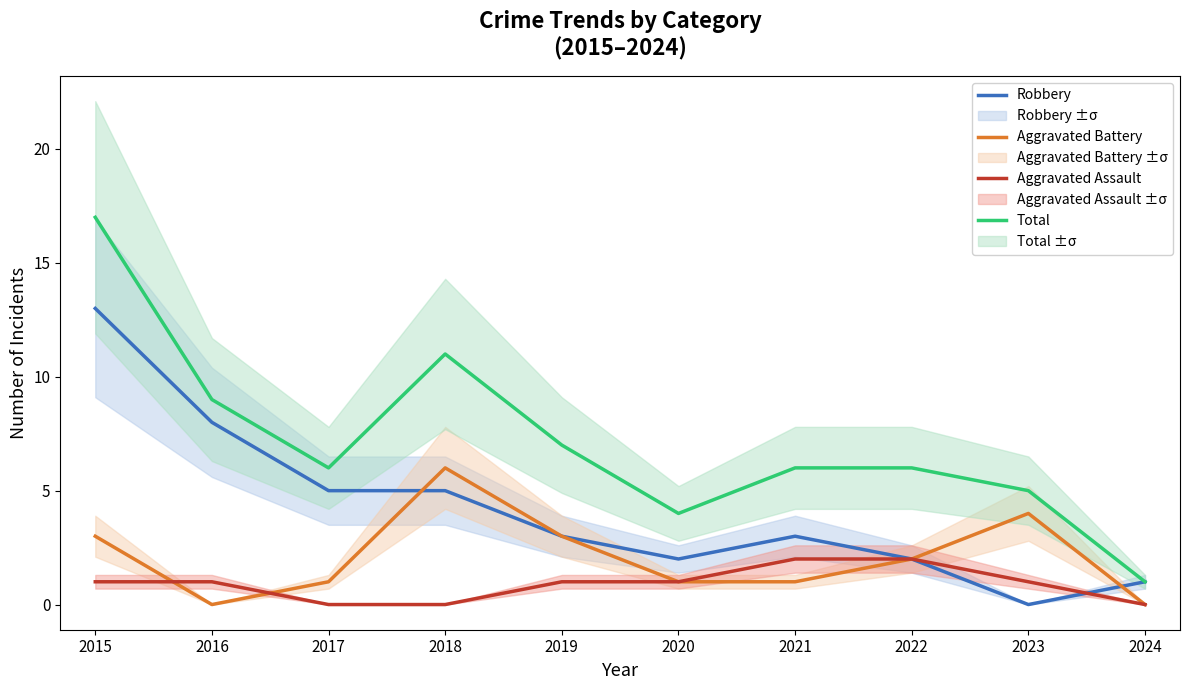

True or false: Aggravated Assault has a value of 1 at 2024.

False